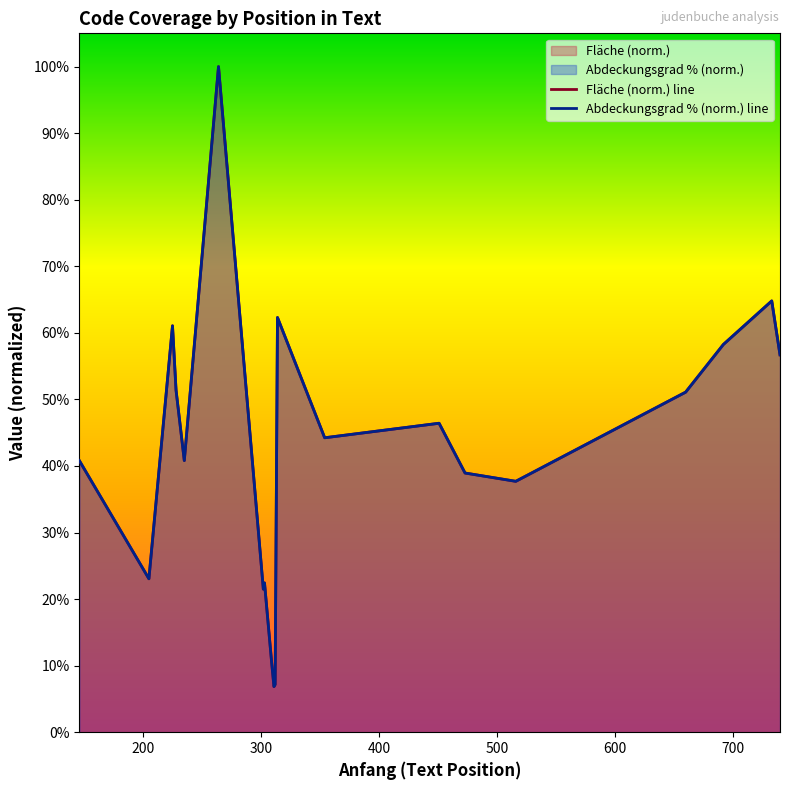

Is the value of Abdeckungsgrad % (norm.) line at 400 greater than the value of Fläche (norm.) line at 15?

Yes